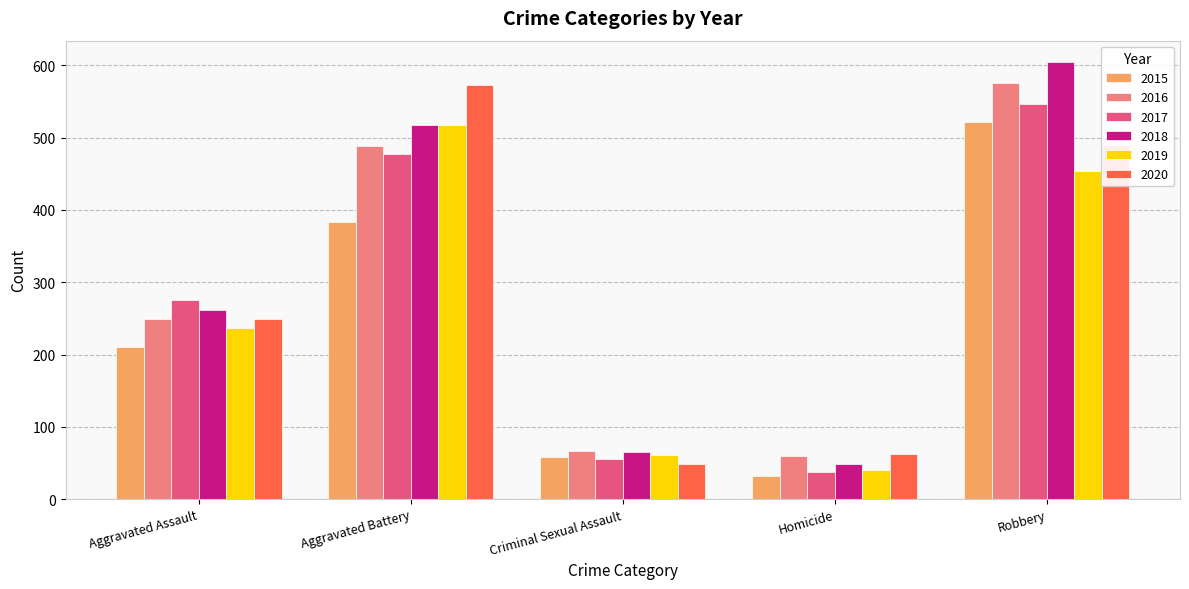

Which series changed the most between Aggravated Battery and Homicide?

2020